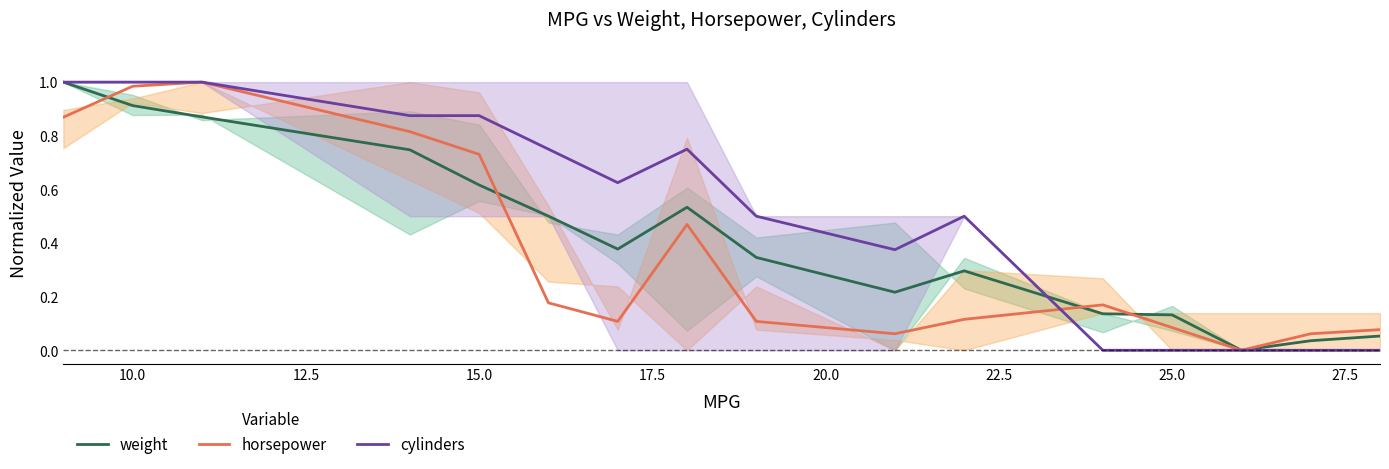

How many data points in horsepower are above 0?

15